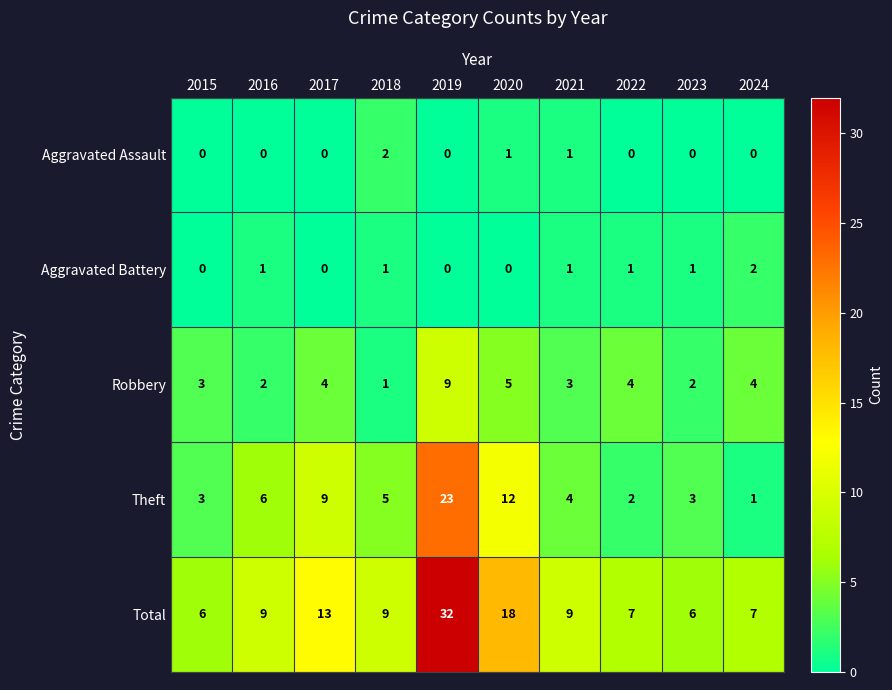

Is the value of Aggravated Assault at 2021 greater than the value of Aggravated Battery at 2019?

Yes